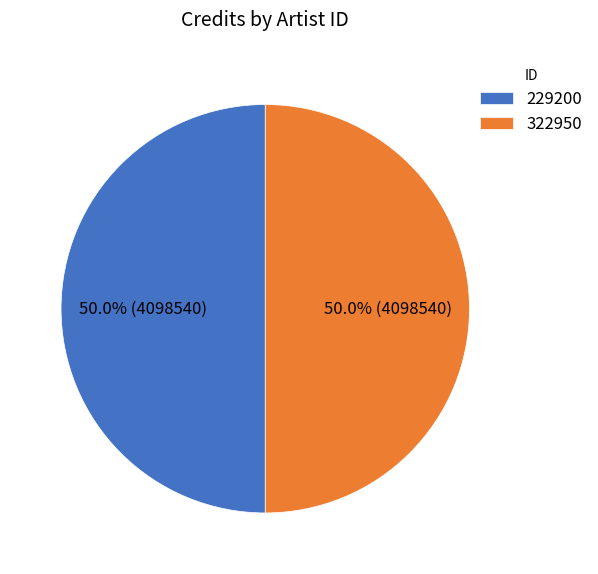

What is the ratio of the value at 322950 to the value at 229200?

1.0